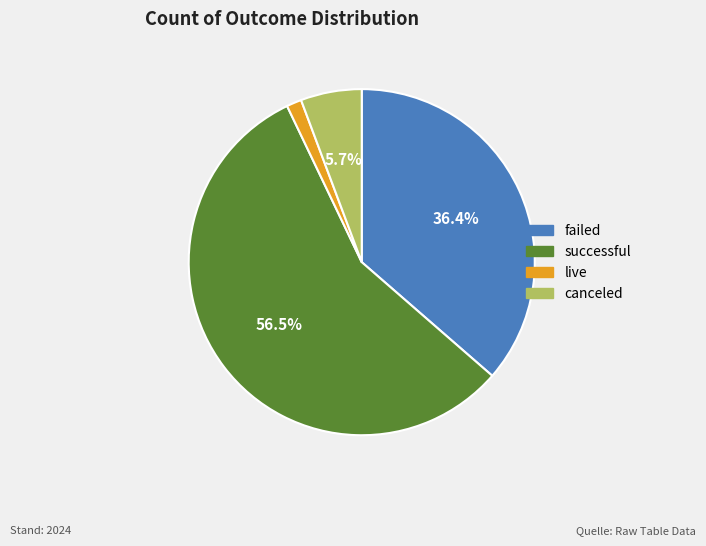

Count the number of slices in the pie.

4